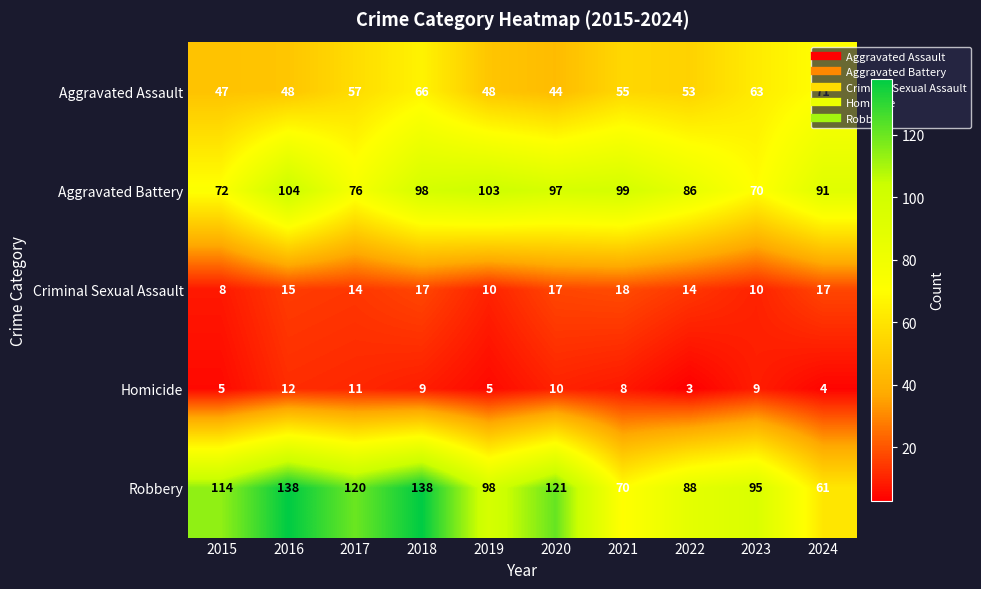

What is the greatest value displayed?

138